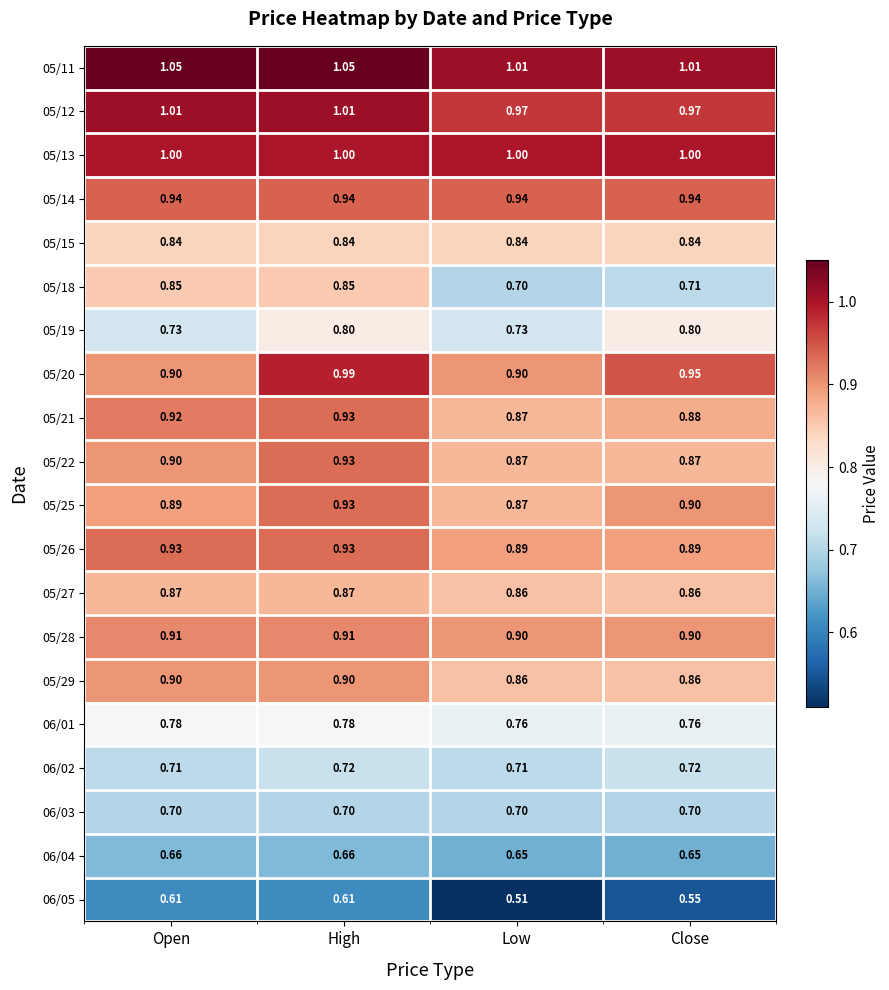

At how many categories does at least one series exceed 0?

4